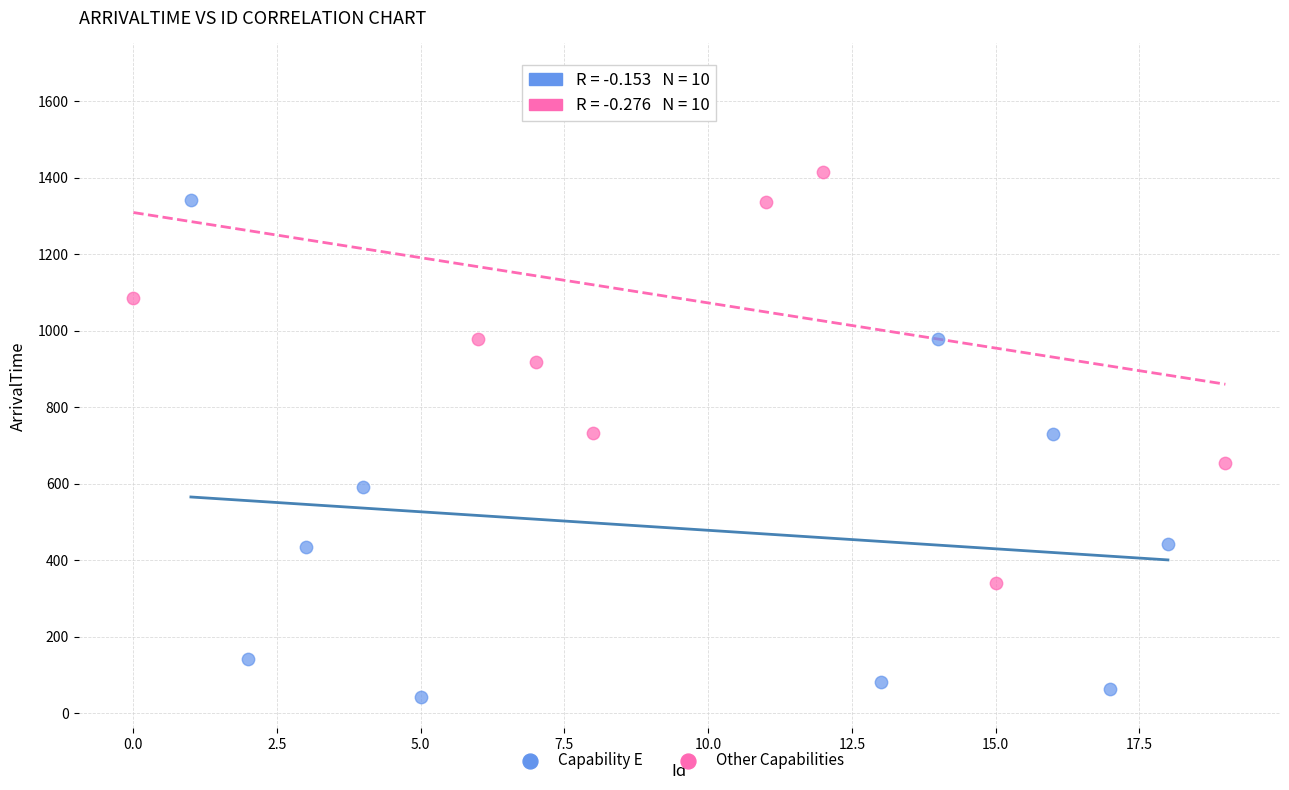

Which series contains the lowest Y value?

Capability E